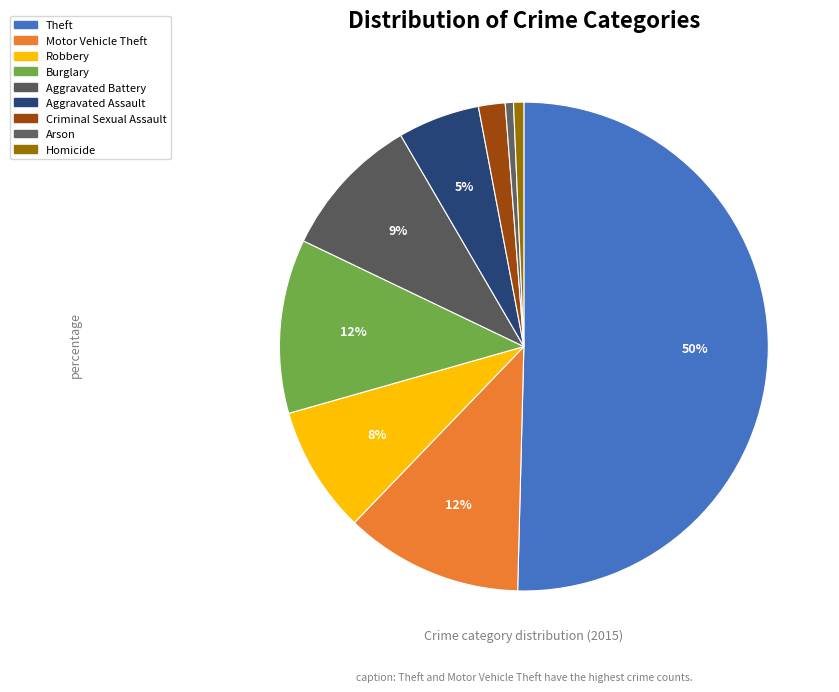

To the nearest percent, what is the average slice percentage?

11%